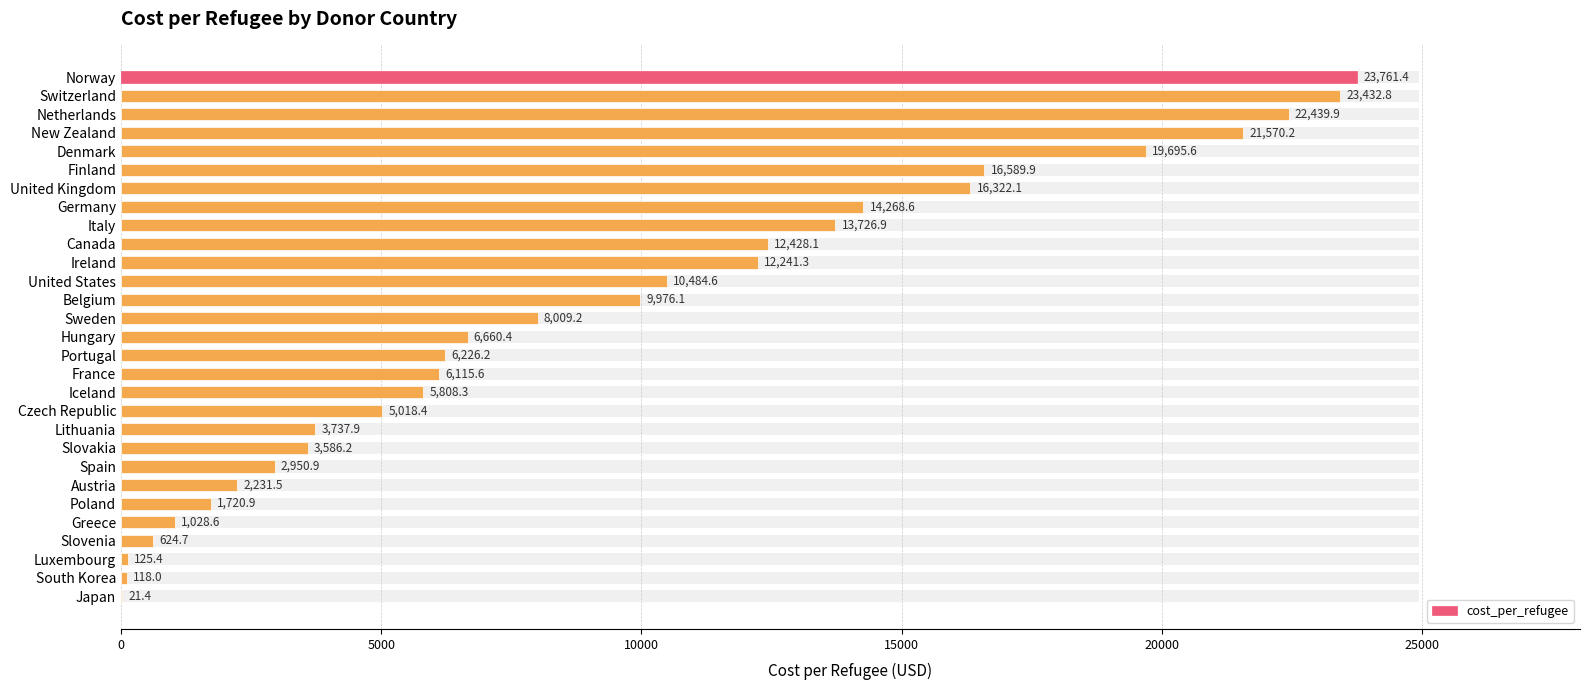

What is the minimum value shown in the chart?

21.4